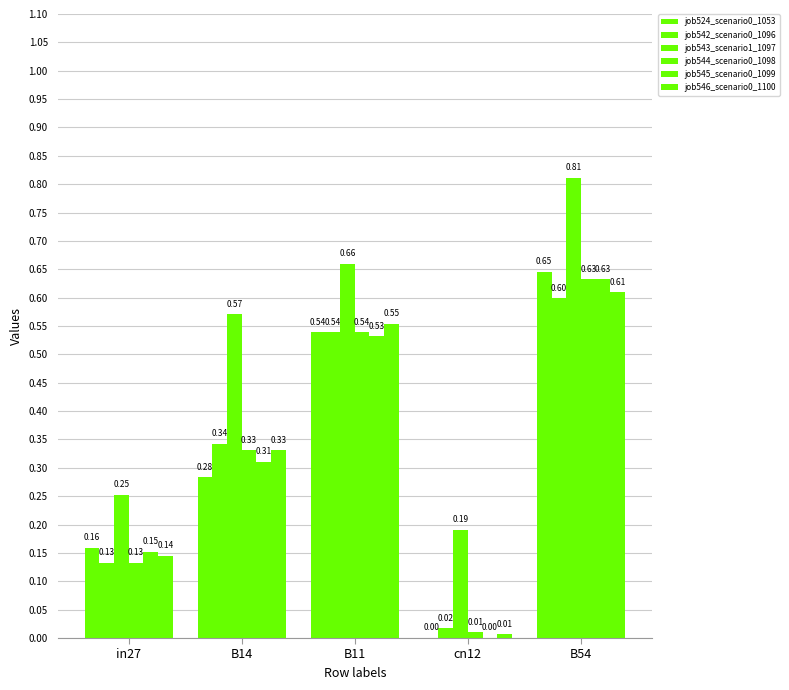

How many series are shown in this chart?

6